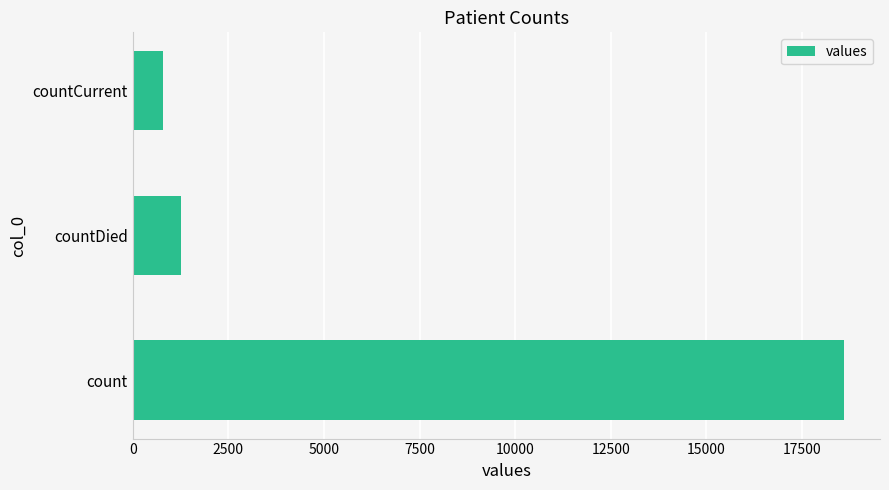

How many categories are shown in the chart?

3